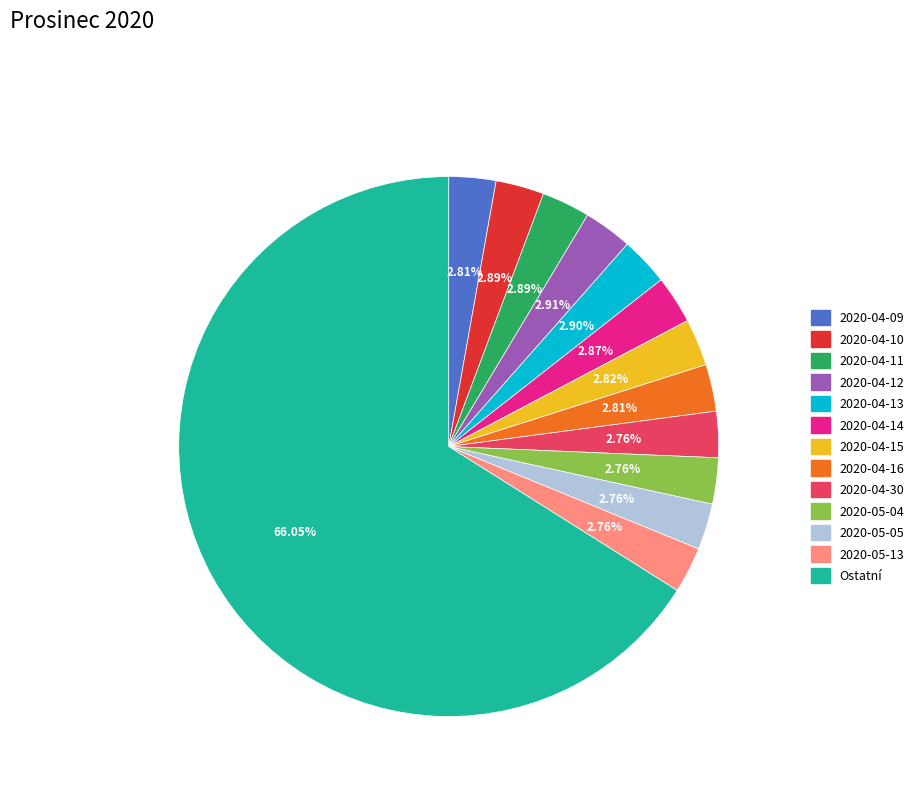

Is there any slice that represents more than half of the pie?

Yes